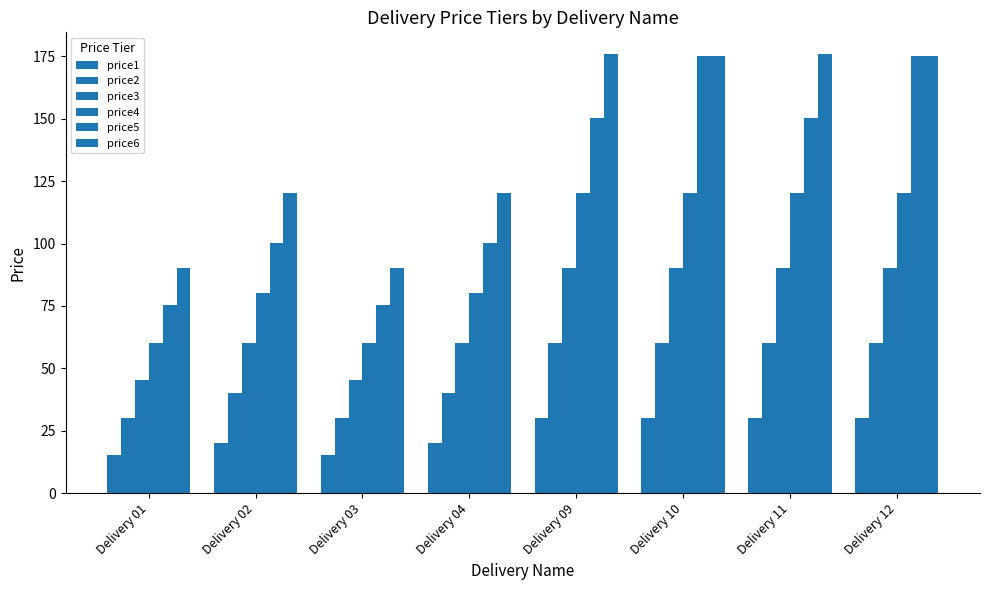

How many bars are there in each group?

6